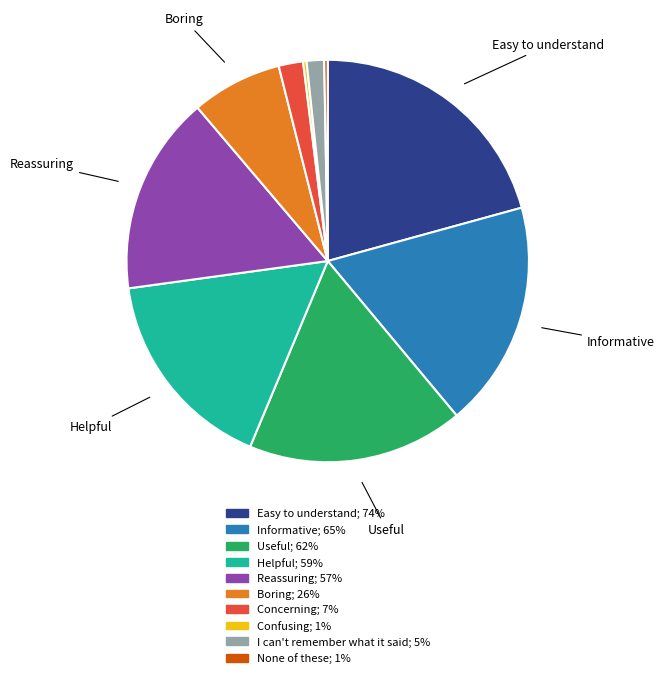

Is there any slice that represents more than half of the pie?

No